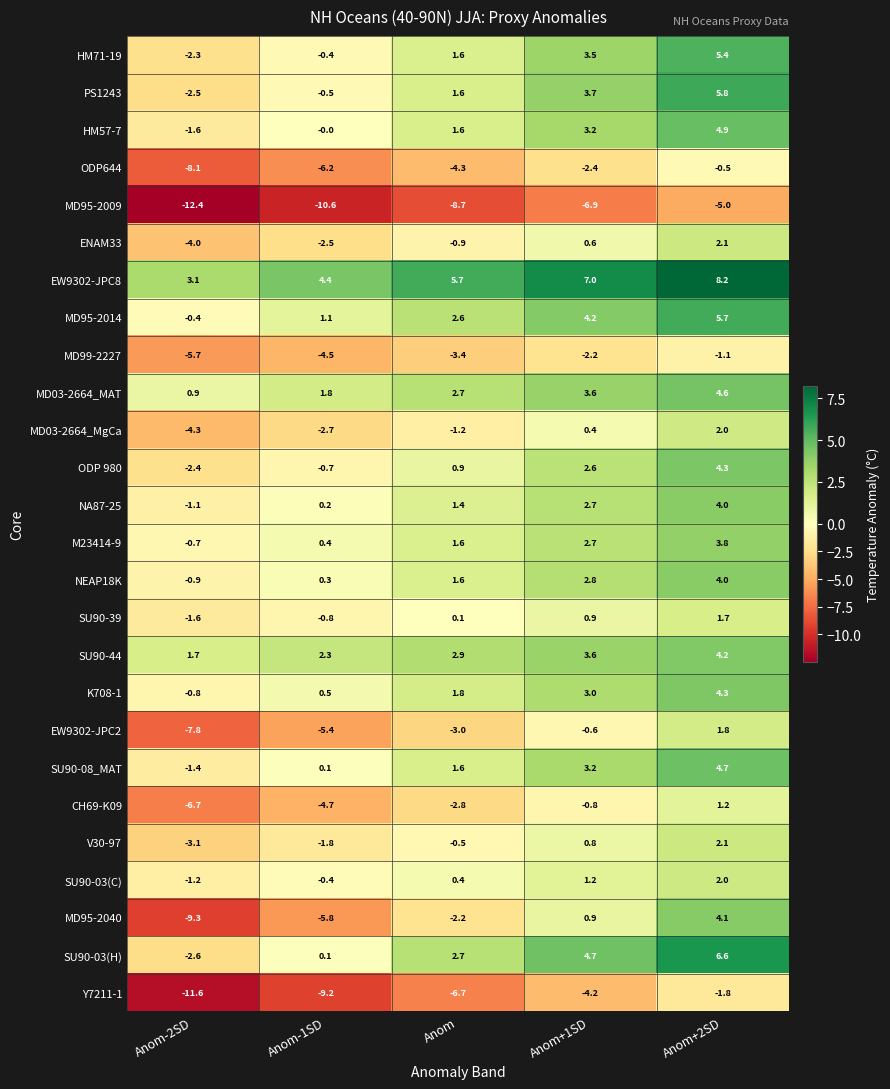

Where is CH69-K09 nearest to the value -2?

Anom